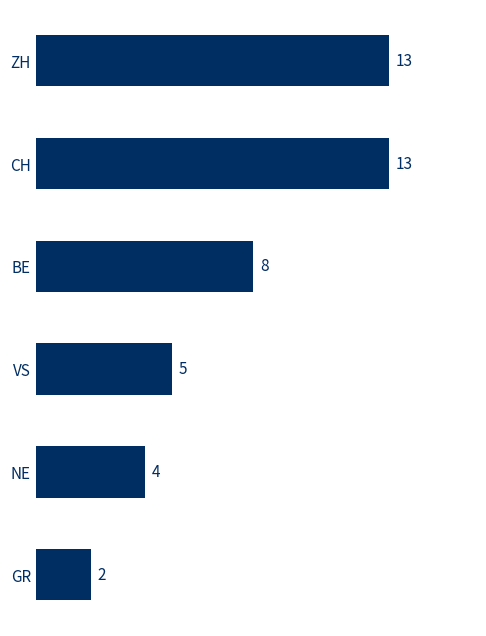

Is it true that the value at ZH is 13?

True